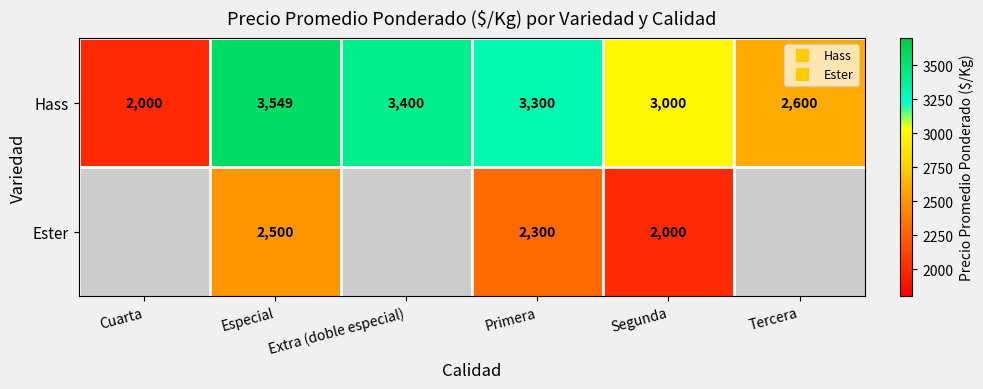

True or false: Ester has a value of 3325.2 at Especial.

False